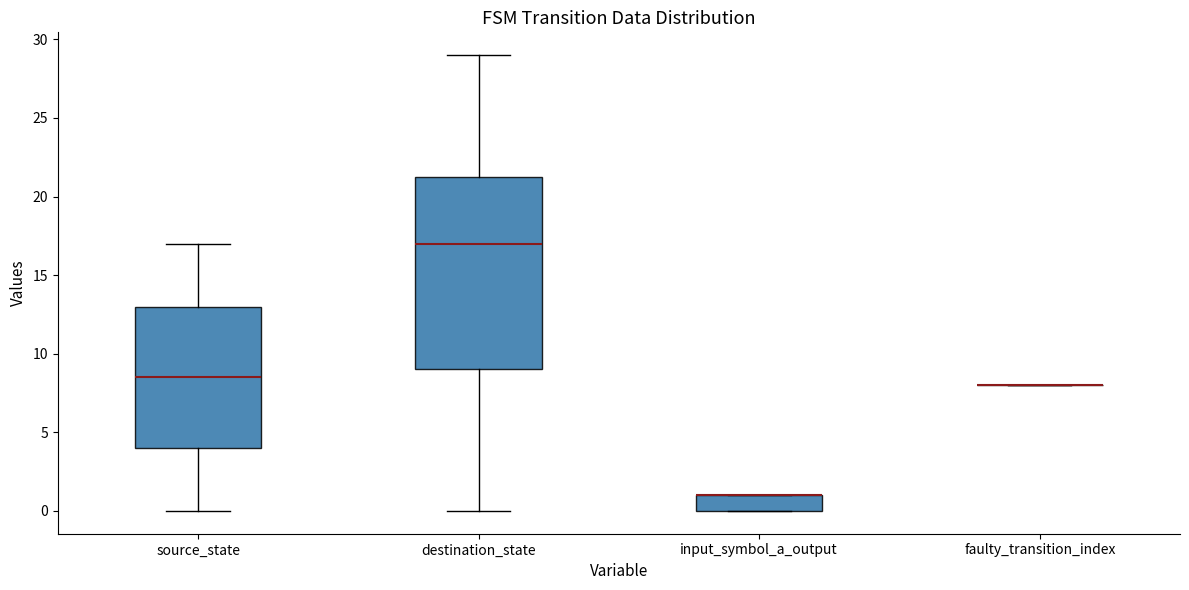

Reading left to right, read every box against the y-axis: the position of its median line, the range the box covers, and the ends of its whiskers. The values are not printed on the chart, so give them approximately, as read against the axis.

source_state: median 8.5, box 4.0 to 13.0, whiskers 0.0 to 17.0
destination_state: median 17.0, box 9.0 to 21.5, whiskers 0.0 to 29.0
input_symbol_a_output: median 1.0 (drawn on the box's upper edge), box 0.0 to 1.0, whiskers 0.0 to 1.0
faulty_transition_index: box collapsed to a line at 8.0, whiskers 8.0 to 8.0